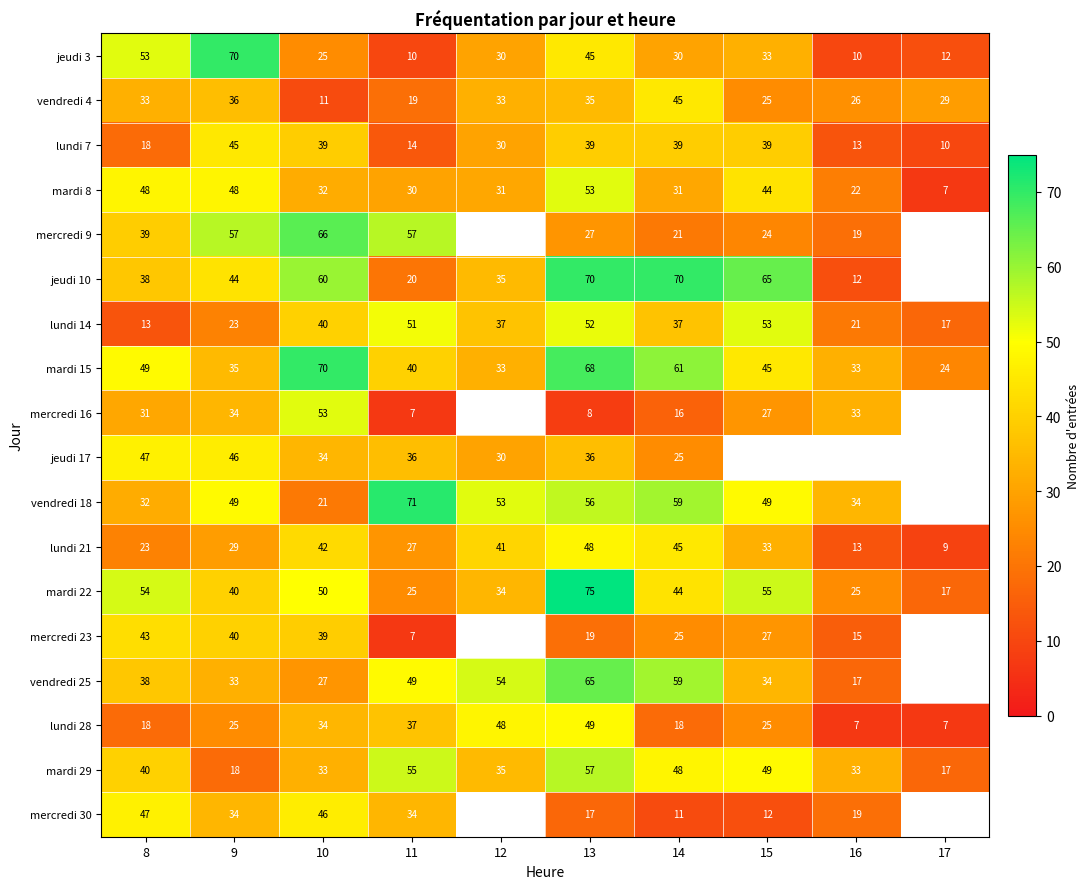

What is the spread (max minus min) of values at 14?

59